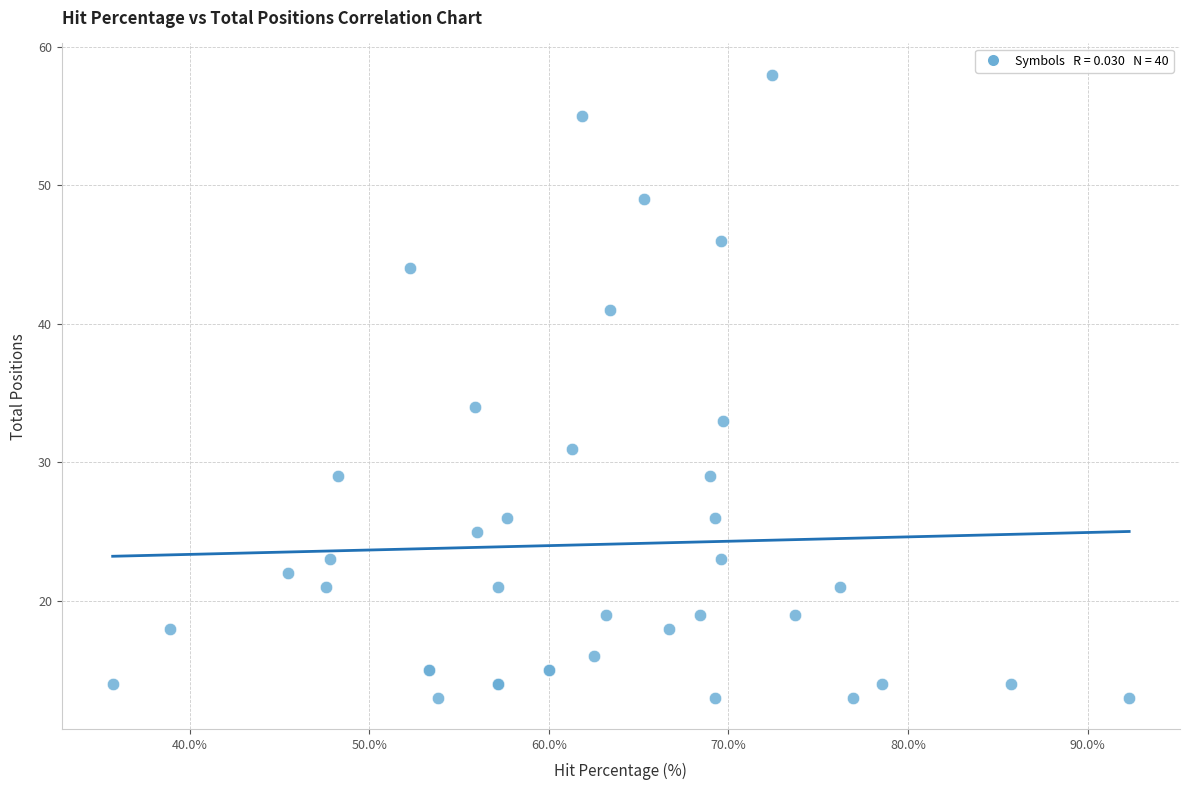

What Y value in the scatter plot is closest to 35?

34